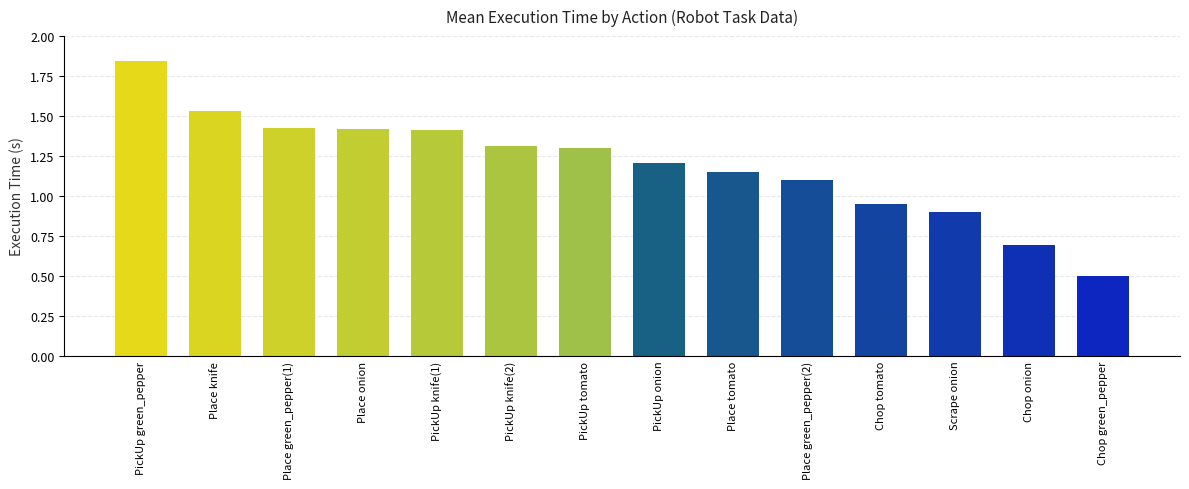

The value at Place green_pepper(1) is 0.5. True or false?

False